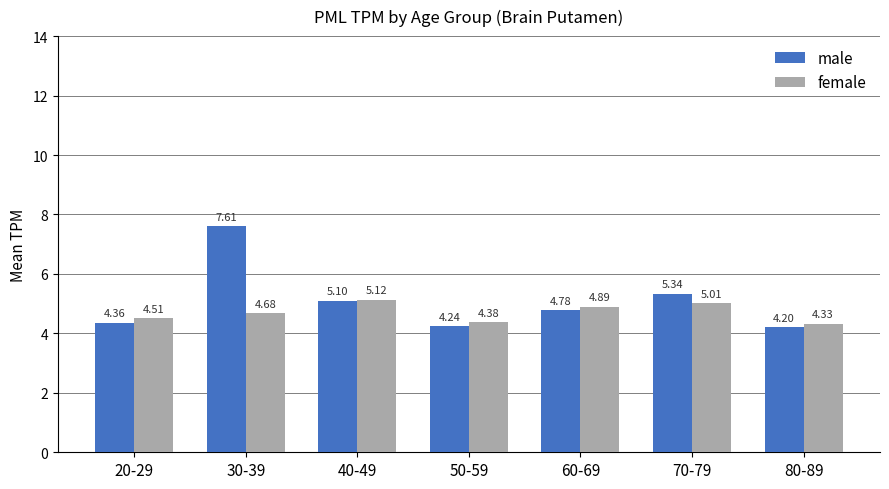

What position from the left is 40-49?

3